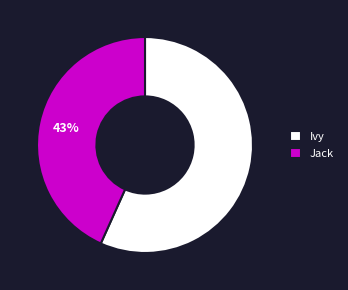

To the nearest percent, what percentage of the pie is Ivy?

57%